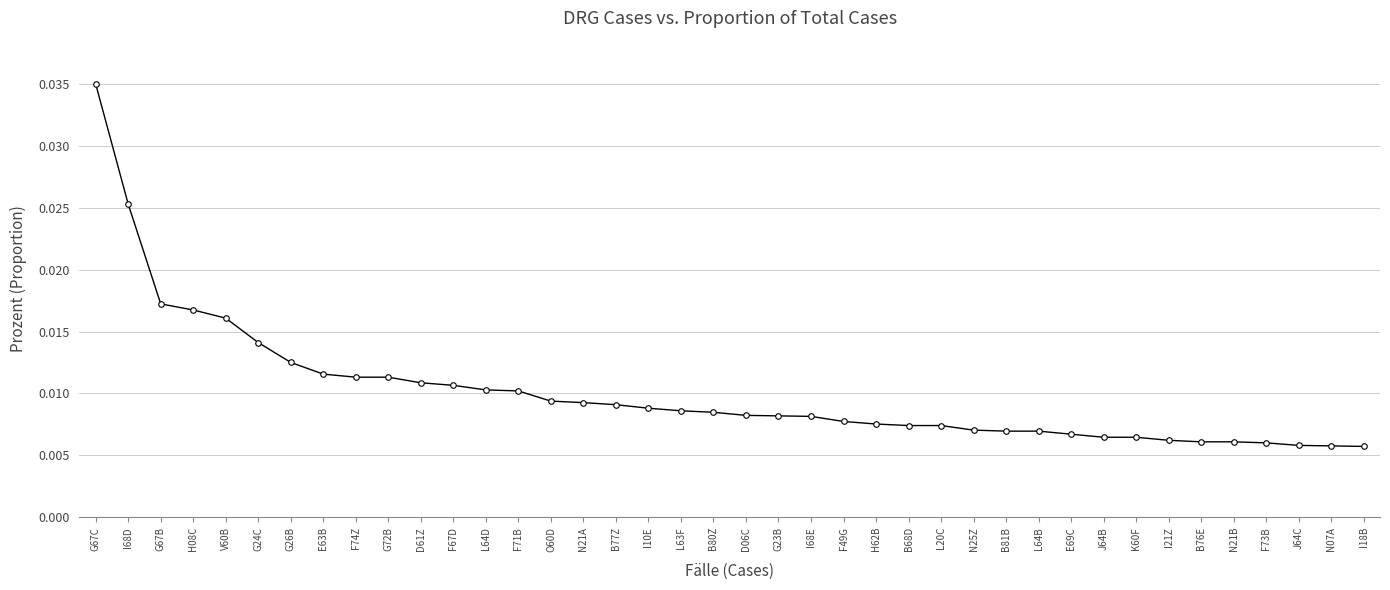

Which category has the highest value across all series?

G67C